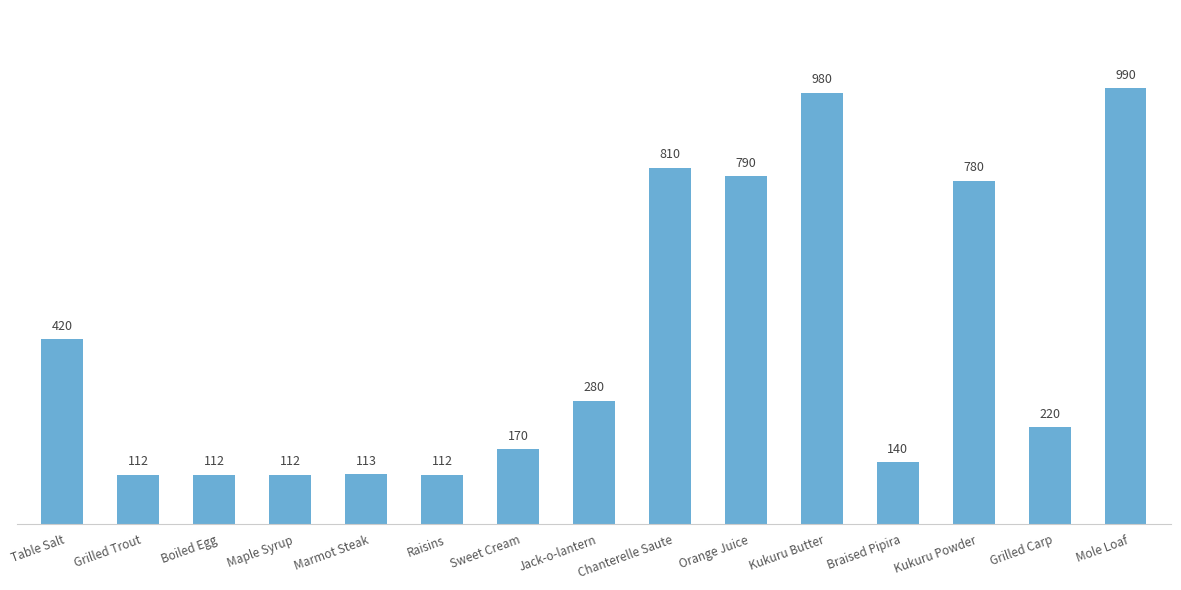

How many data points does each series have?

15